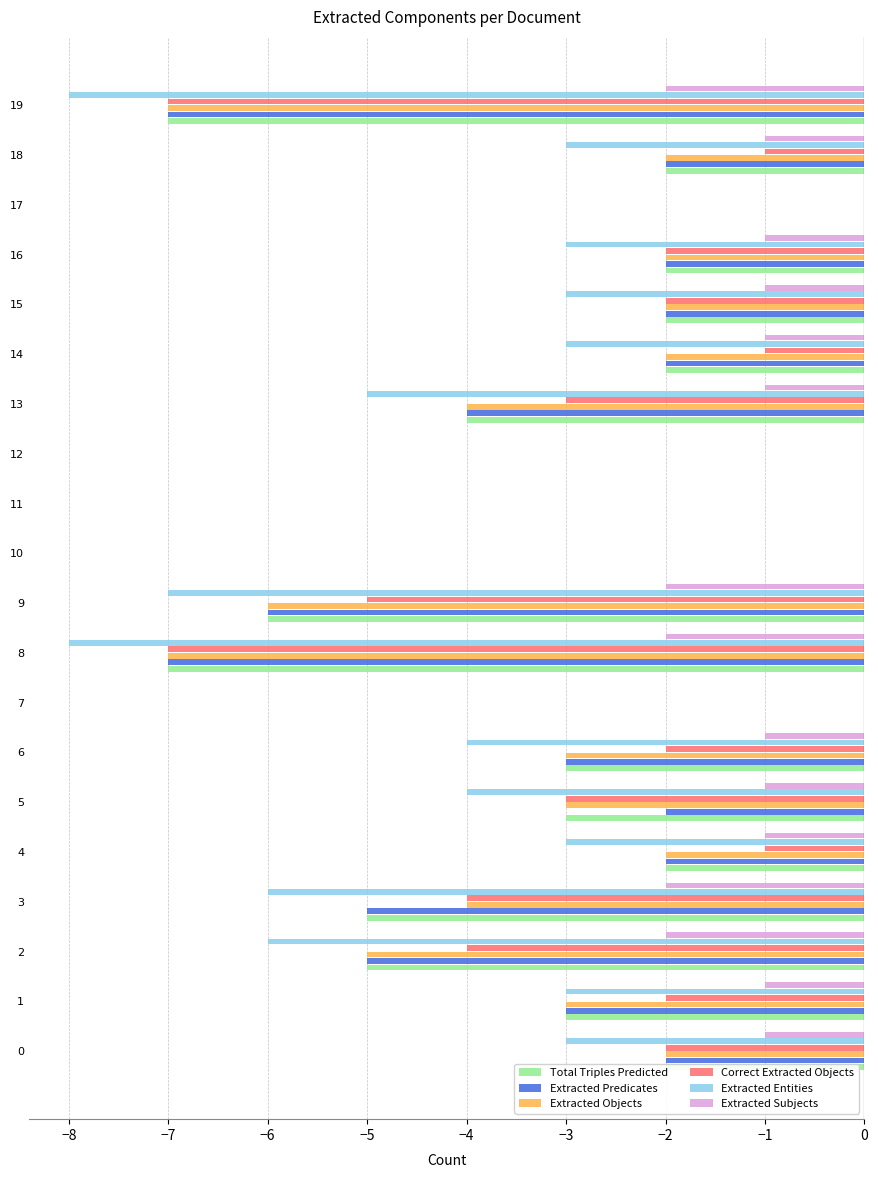

Which series has the largest total across all categories?

Extracted Subjects